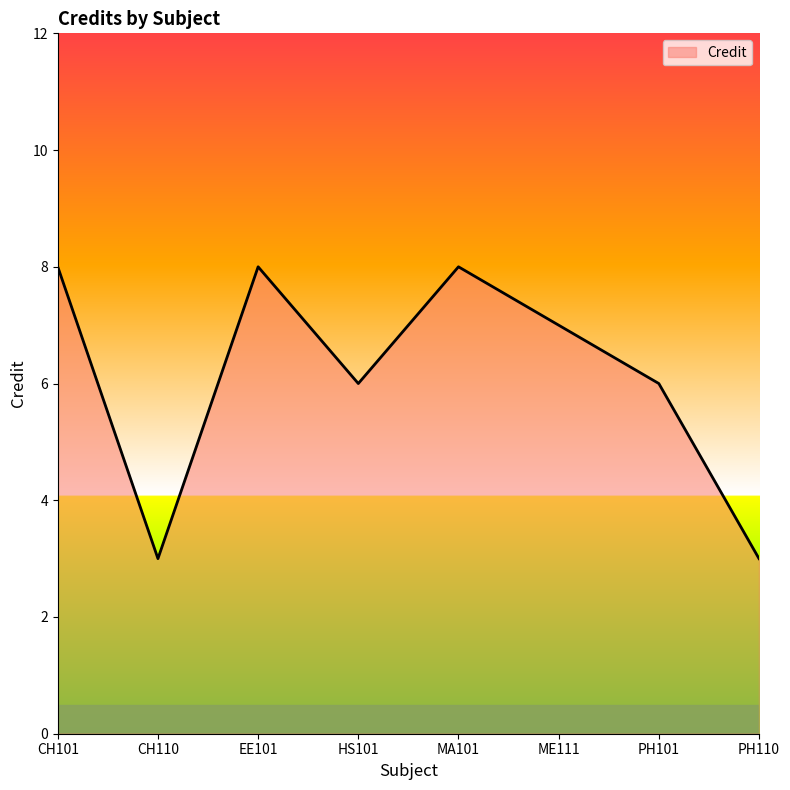

Count the number of data series in this chart.

1